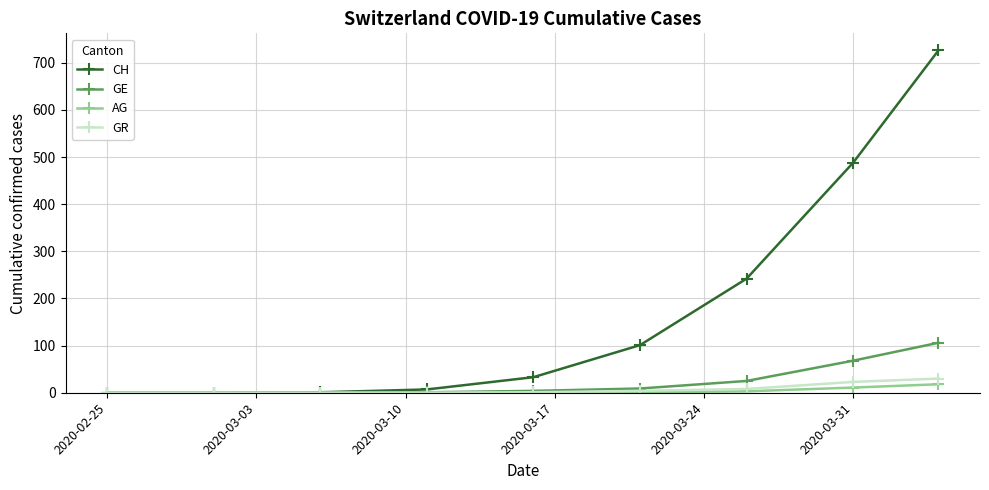

Does the chart display data point markers on the line(s)?

Yes